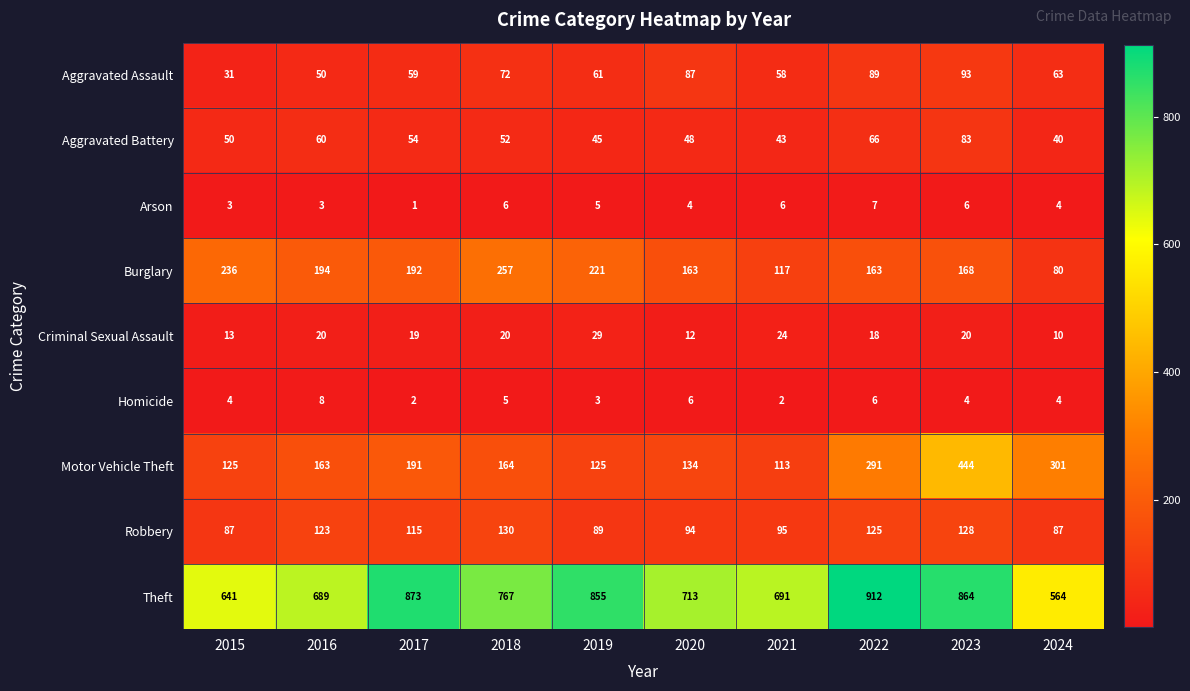

What is the minimum value for Aggravated Battery?

40